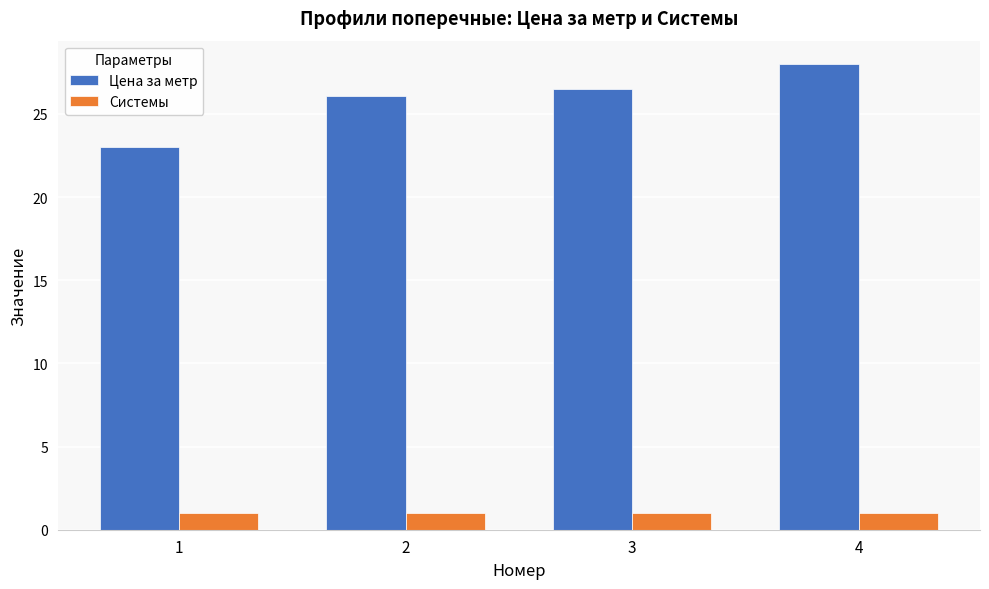

How many series are shown in this chart?

2